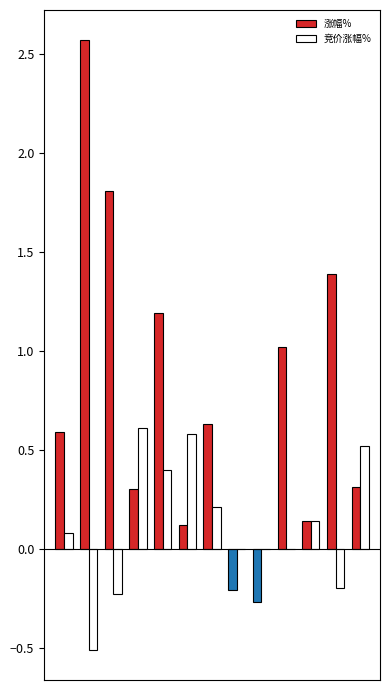

What is the maximum value shown in the chart?

2.6